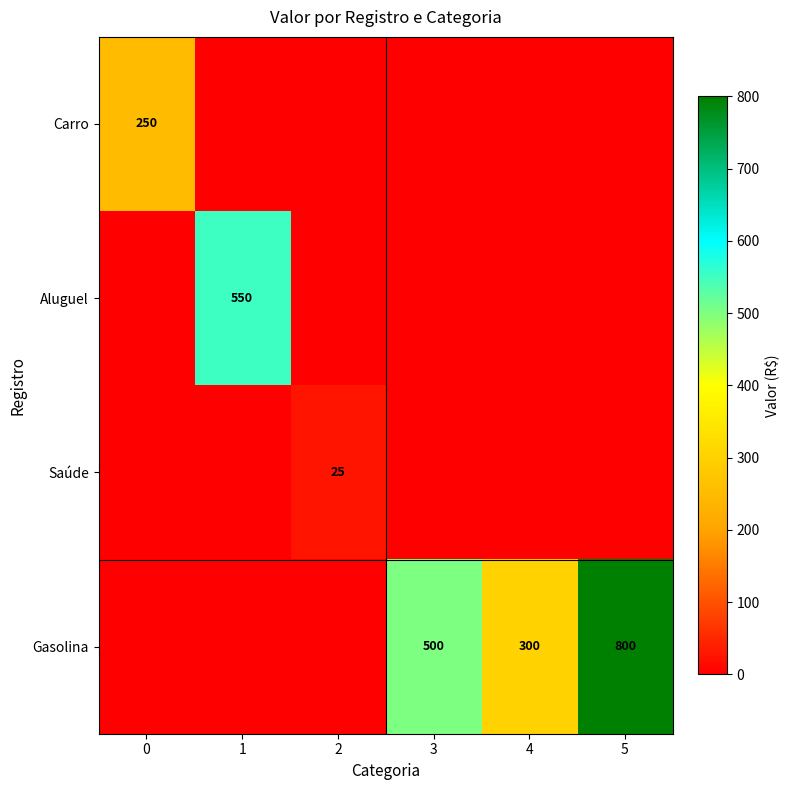

Is it true that Gasolina equals 300 at 4?

True